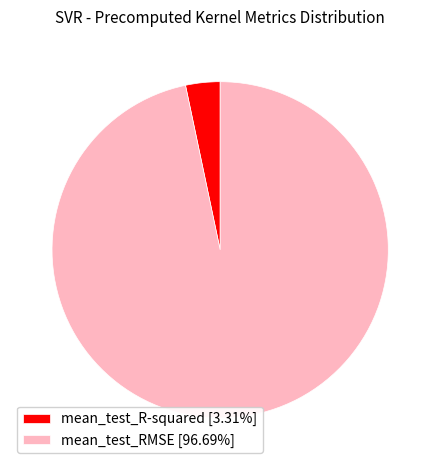

The mean_test_RMSE slice represents 97% of the pie. True or false?

True